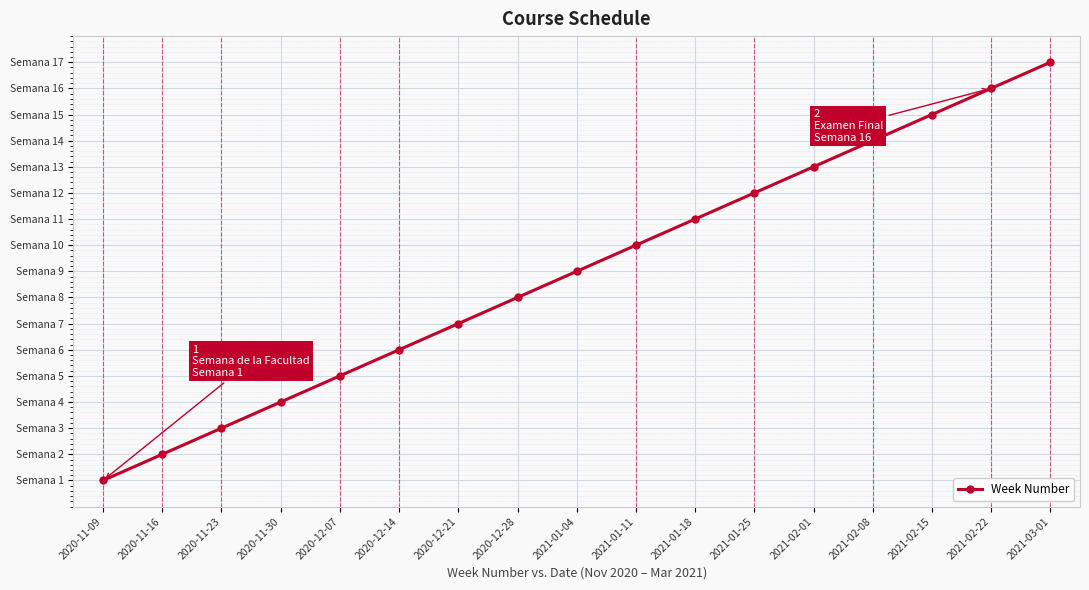

Does the chart have visible grid lines?

Yes